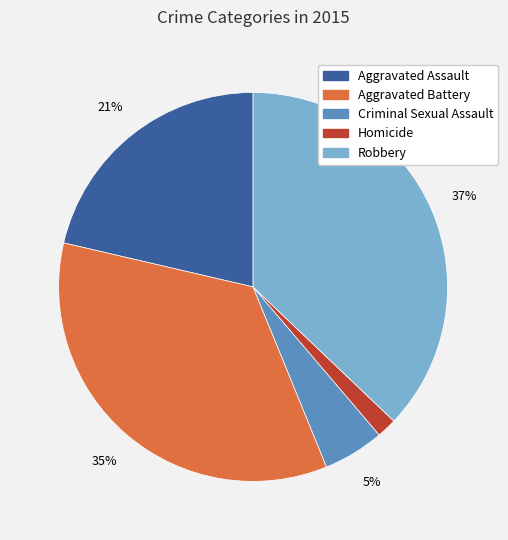

Does Homicide account for over 50% of the chart?

No